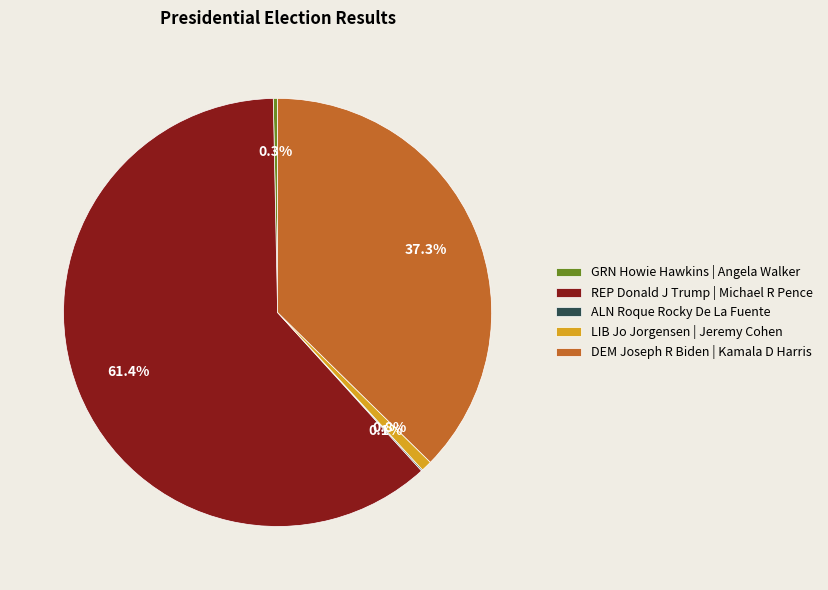

Approximately how many times larger is the value at DEM Joseph R Biden | Kamala D Harris compared to LIB Jo Jorgensen | Jeremy Cohen?

45.8